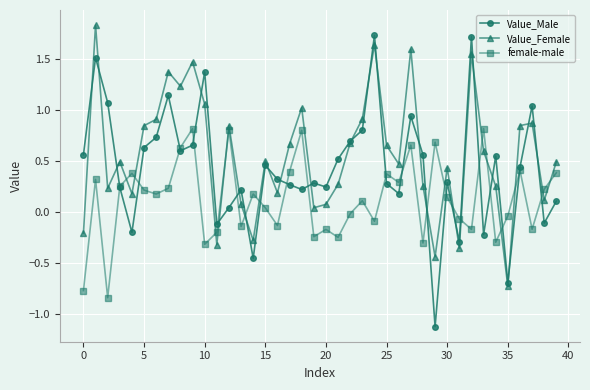

How many lines are shown in the chart?

3